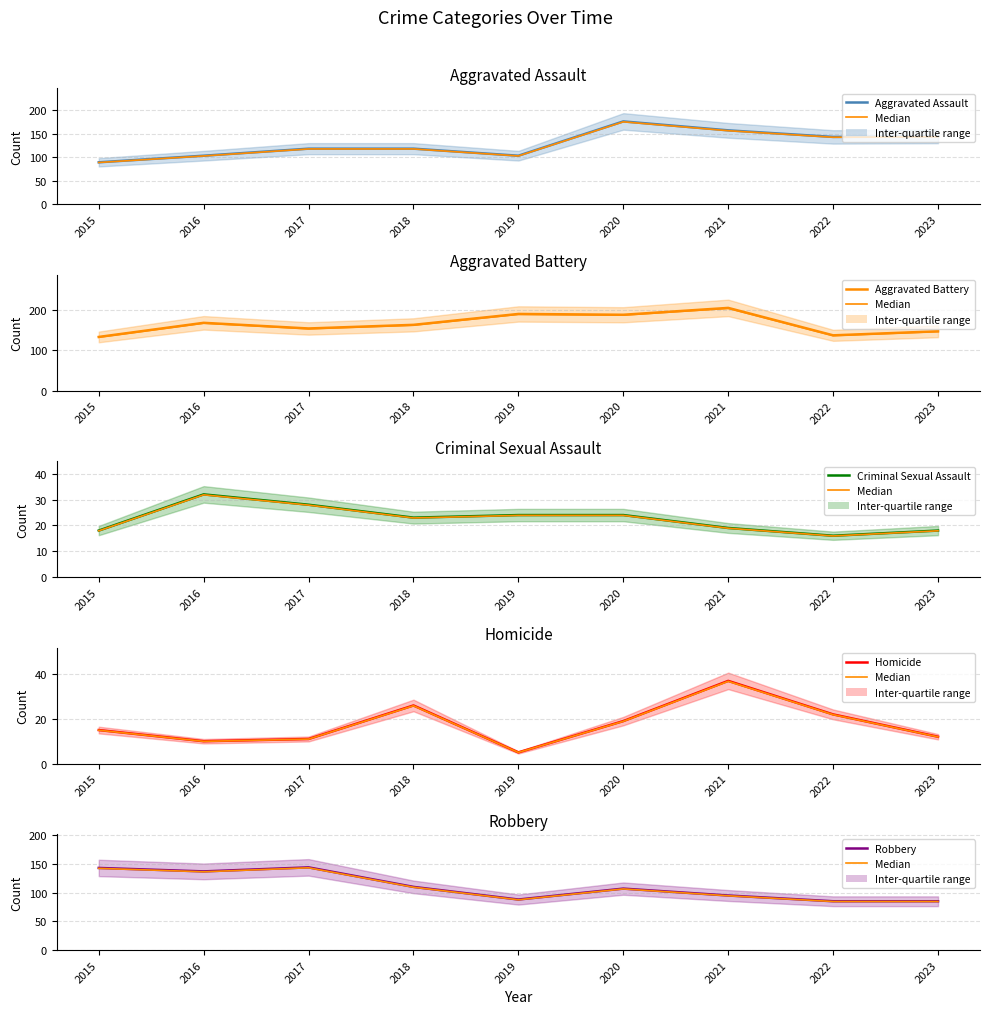

Where is Aggravated Battery nearest to the value 169?

2016